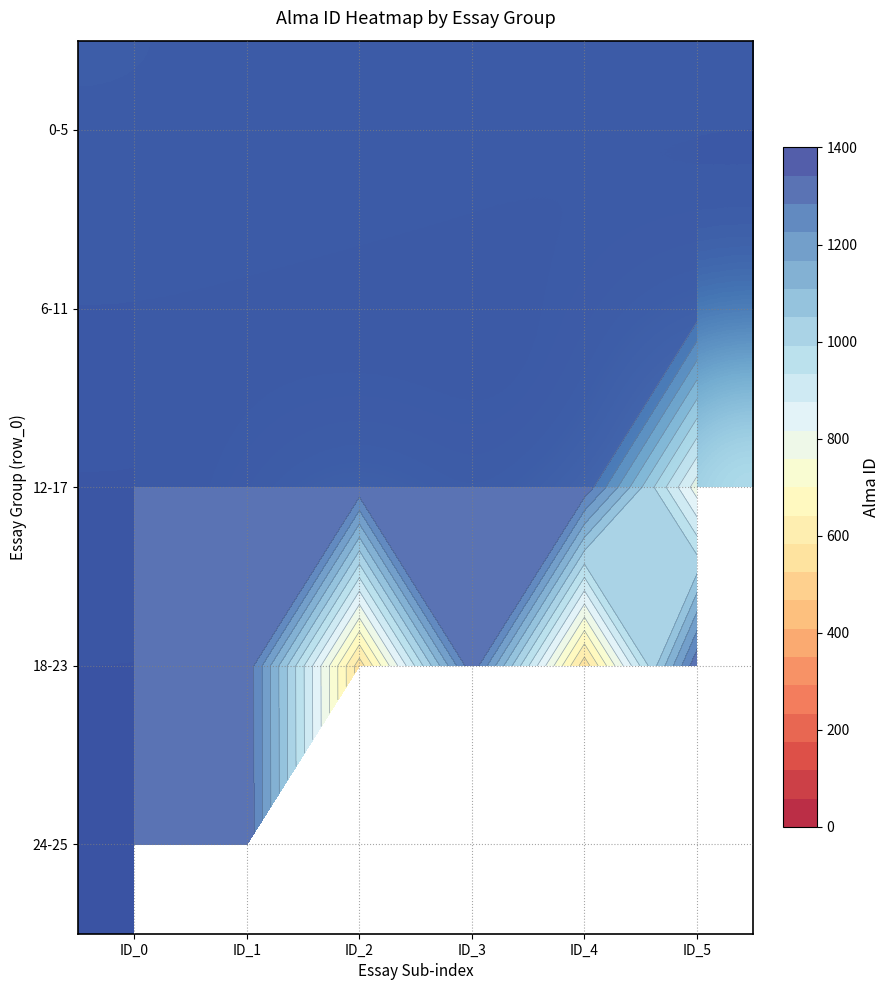

Is the value of 24-25 at ID_4 greater than the value of 6-11 at ID_5?

No